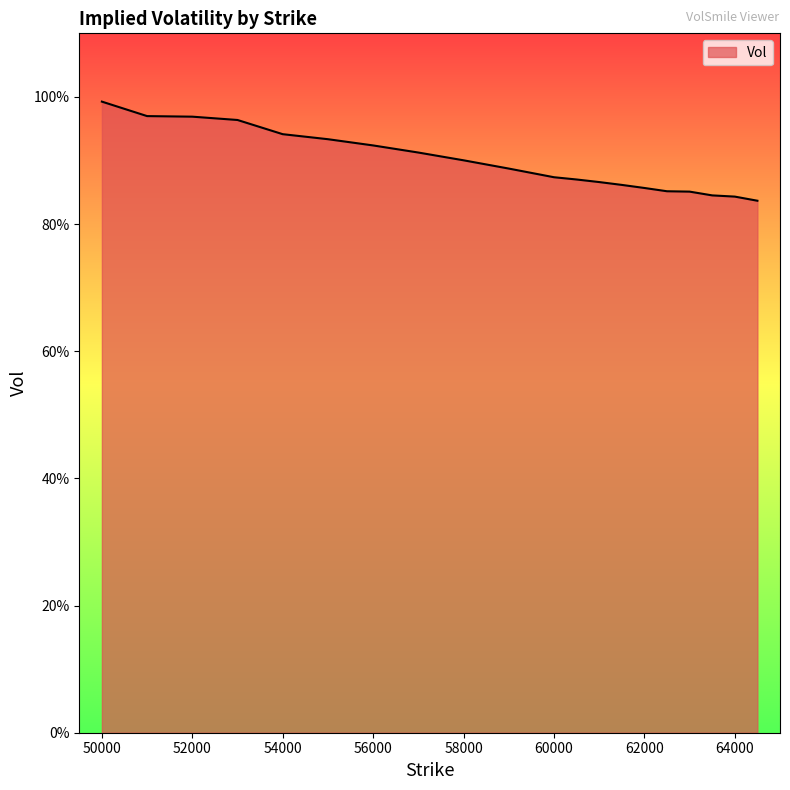

Reading right to left, list all the values displayed in this chart.

64500=0.8	64000=0.8	63500=0.8	63000=0.9	62500=0.9	62000=0.9	61500=0.9	61000=0.9	60500=0.9	60000=0.9	59000=0.9	58000=0.9	57000=0.9	56000=0.9	55000=0.9	54000=0.9	53000=1.0	52000=1.0	51000=1.0	50000=1.0